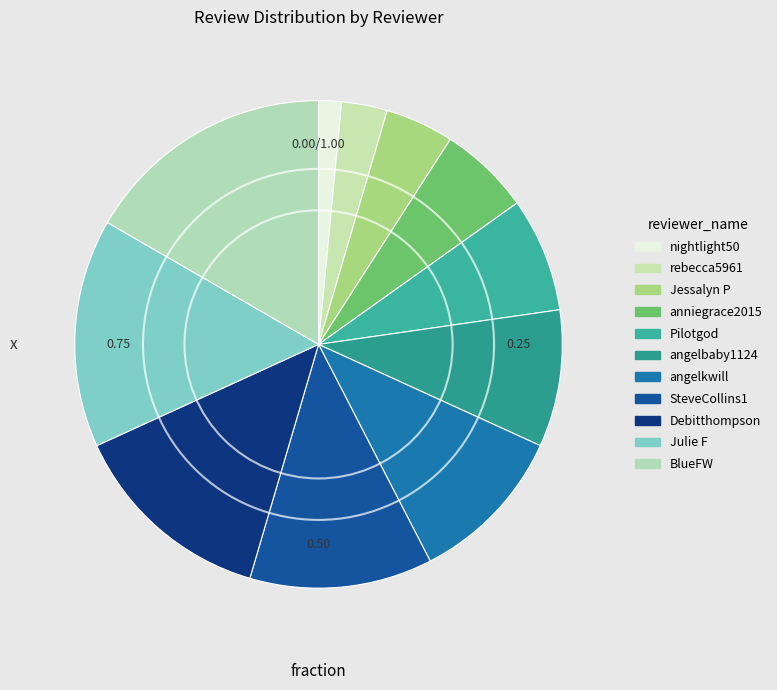

Between angelkwill and BlueFW, which is larger?

BlueFW